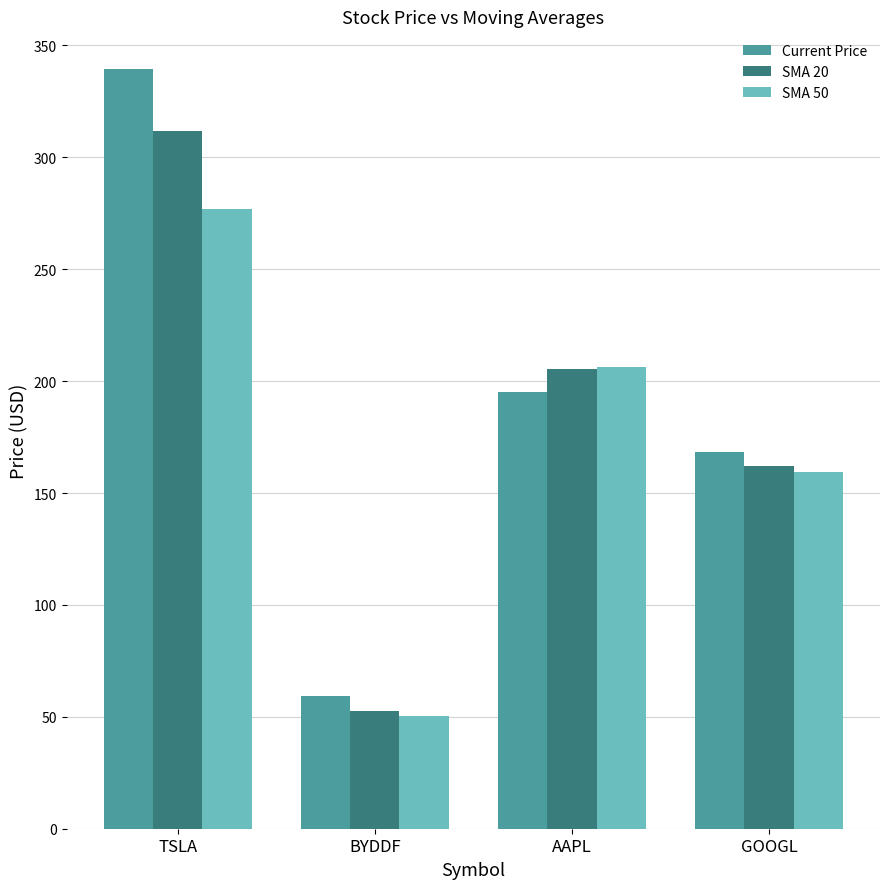

What is the smallest value displayed?

50.5